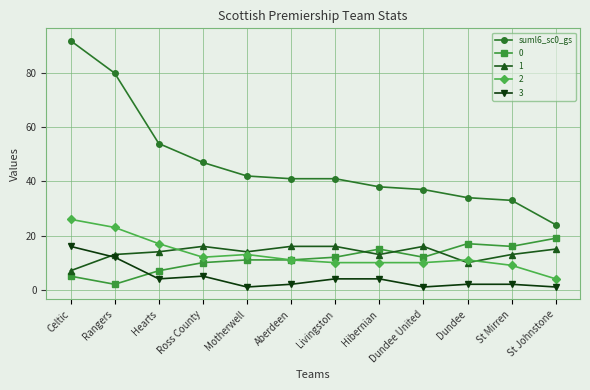

What is the label of the 5th point from the left?

Motherwell